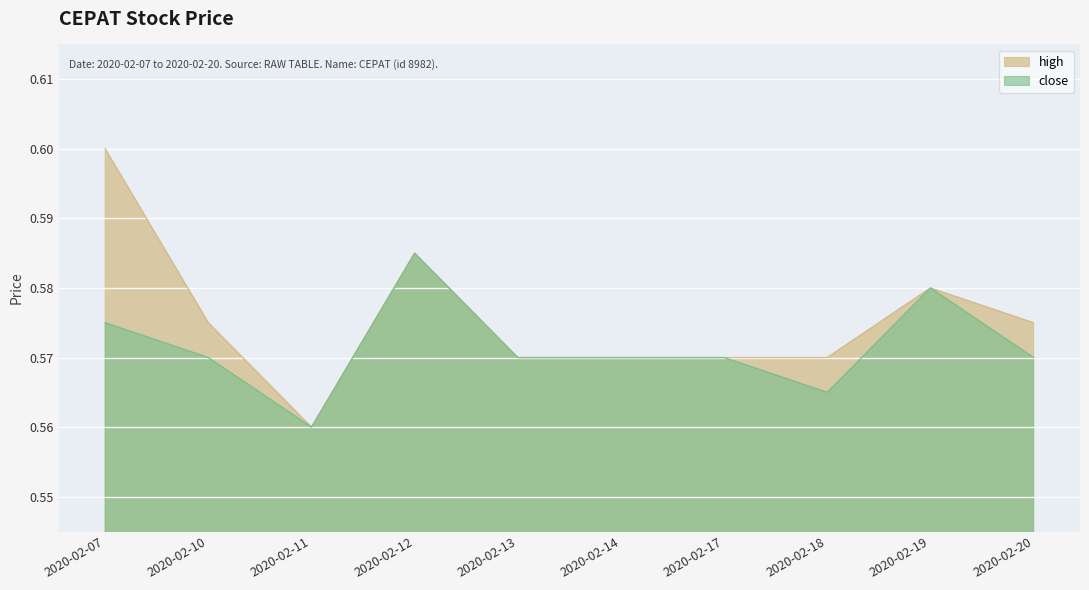

True or false: close and high cross at least once.

False